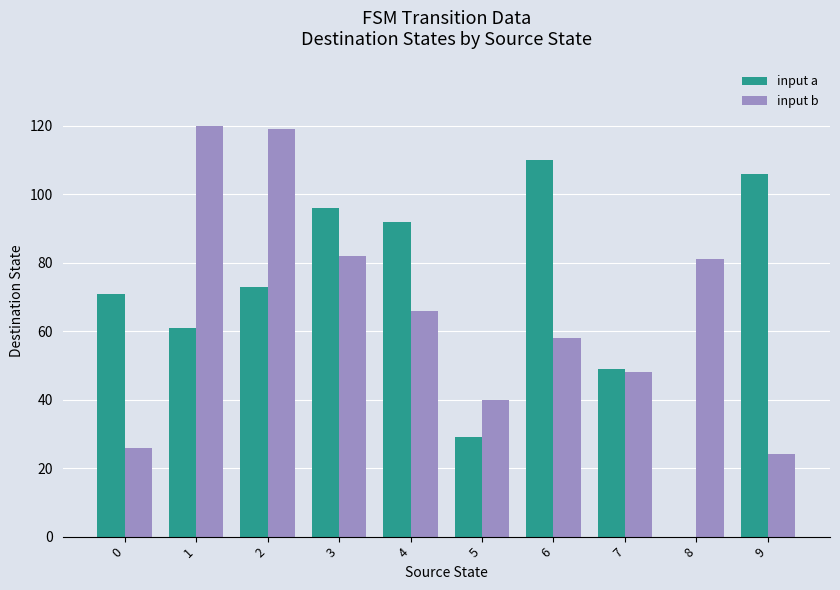

How many distinct data groups are displayed?

2